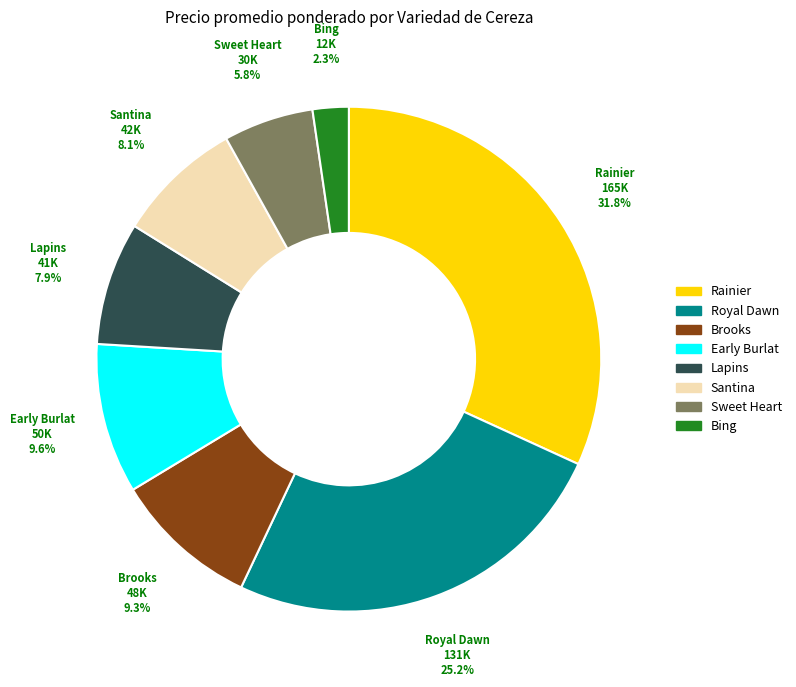

Does any single category account for the majority?

No